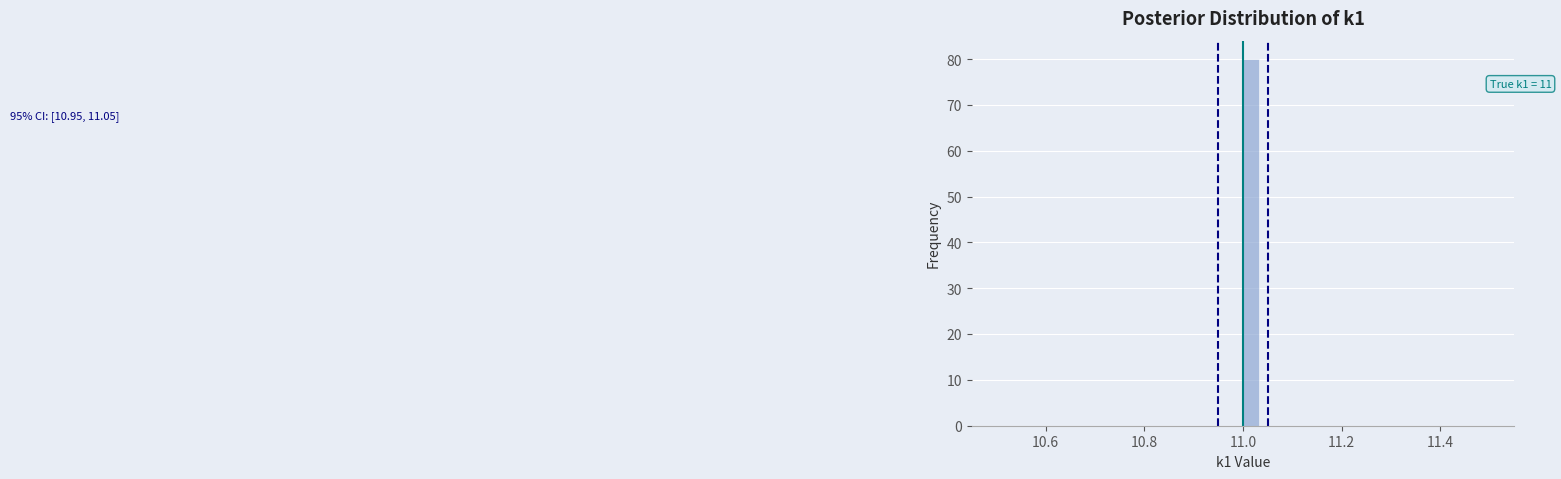

Read against the x-axis, roughly where is the centre of the tallest bar?

11.02